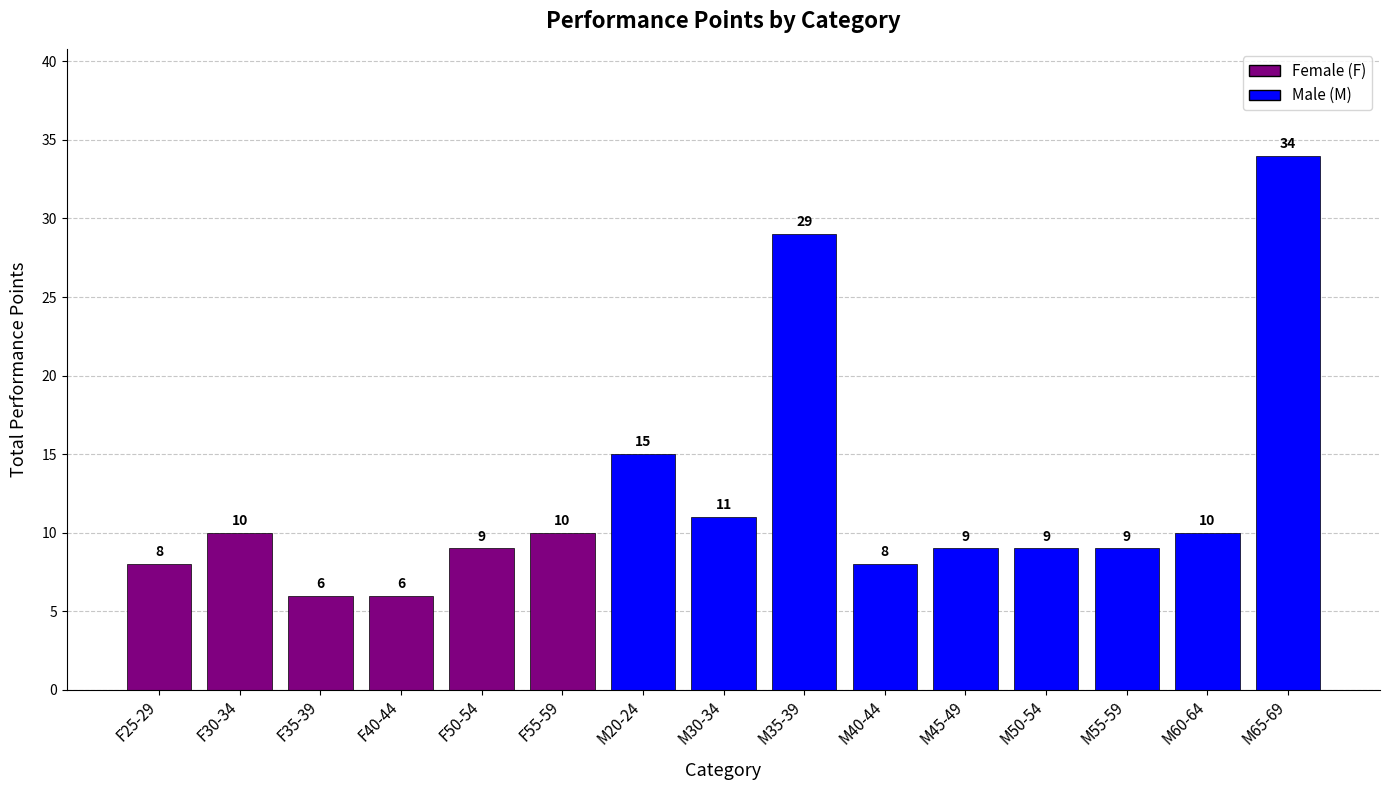

What is the change in value from M20-24 to M35-39?

+14